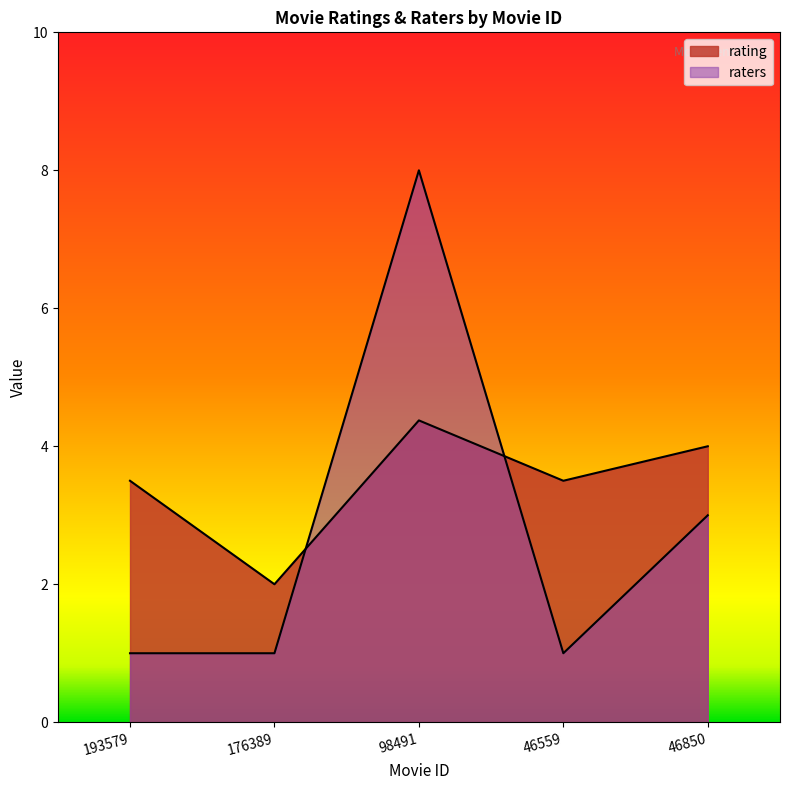

How many interior local valleys does the rating series have?

2